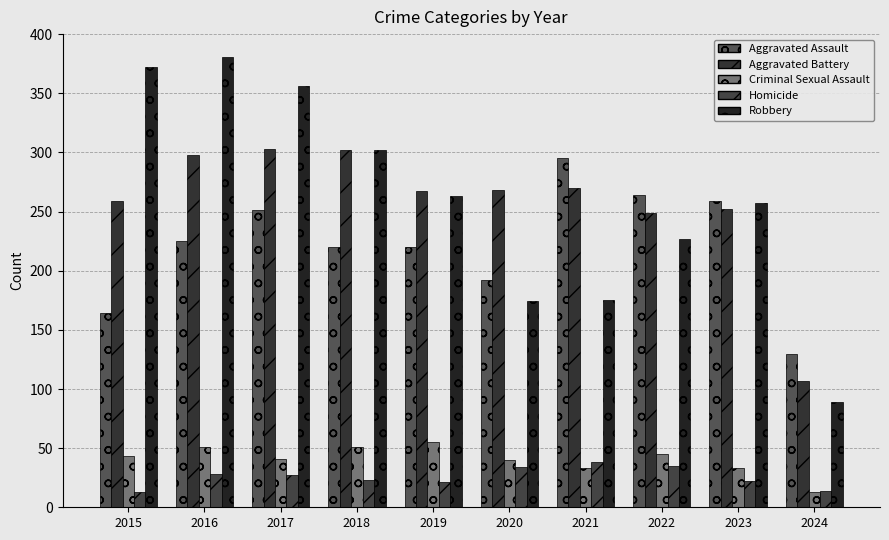

The Aggravated Assault series shows 220 at 2018. True or false?

True